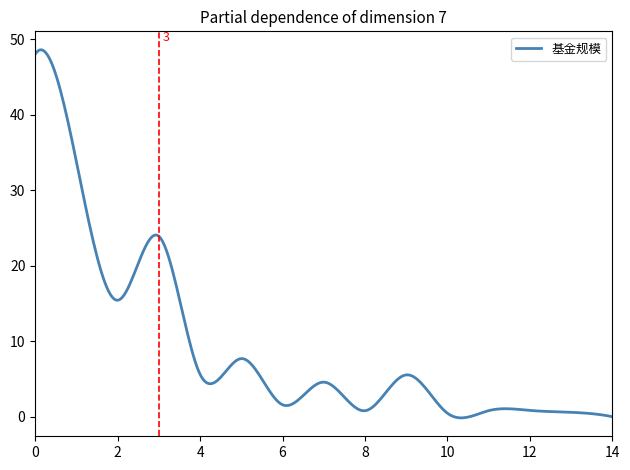

What is the difference between the maximum and minimum values?

48.8